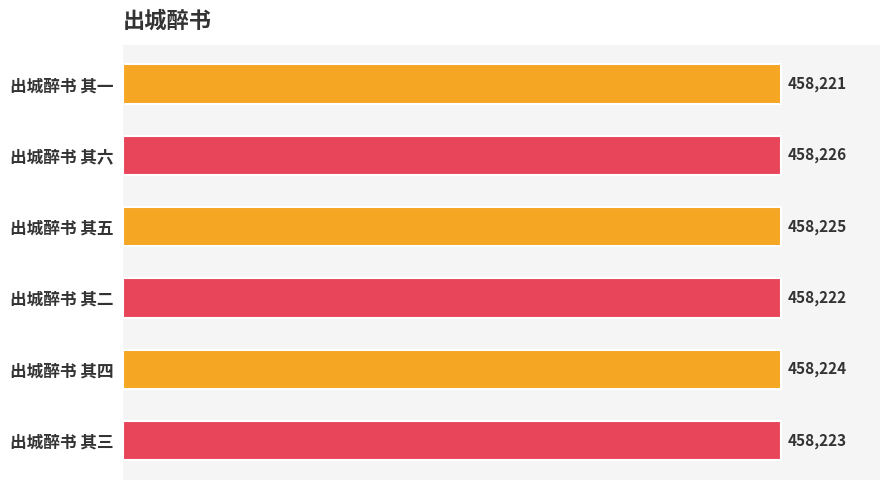

How many values are between 458222 and 458225?

4